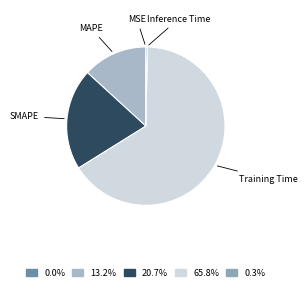

Which slice is the largest?

Training Time